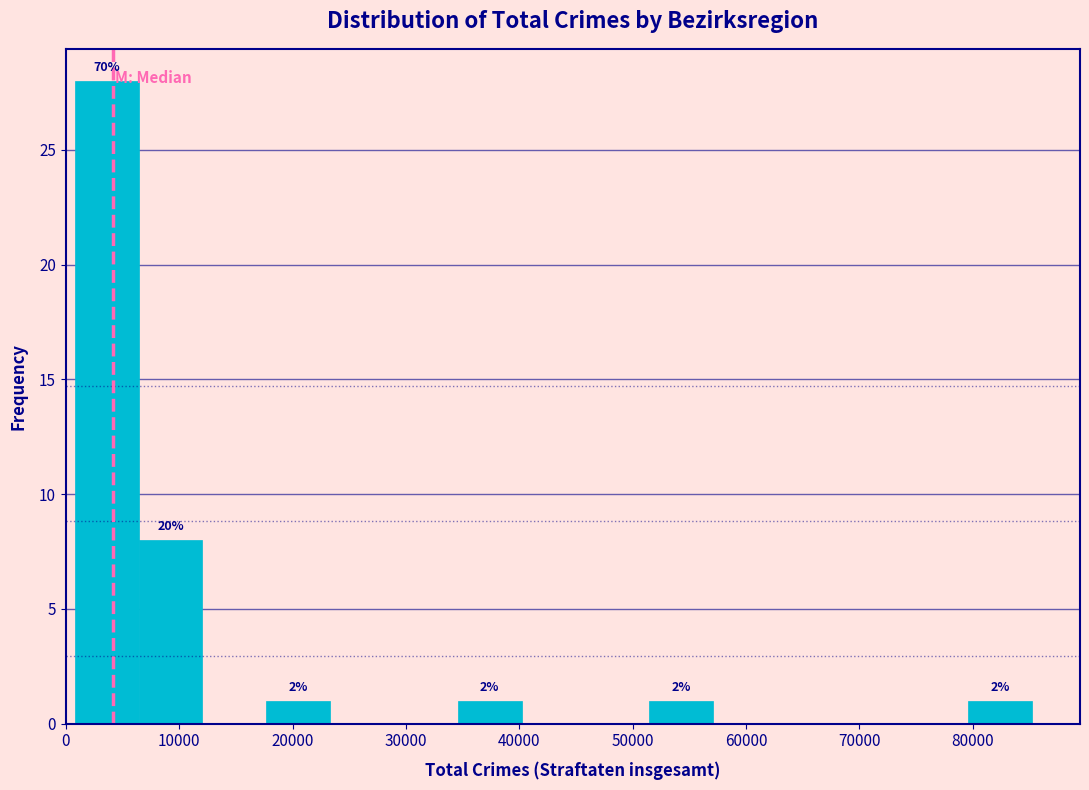

Which range on the x-axis has the tallest bar?

1000 to 6000